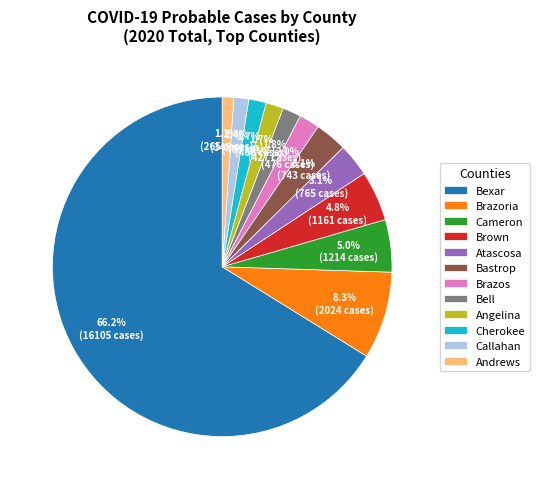

What is the largest slice in the pie chart?

Bexar